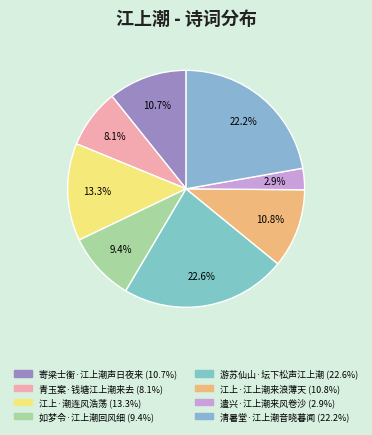

Is there a majority slice in this chart?

No